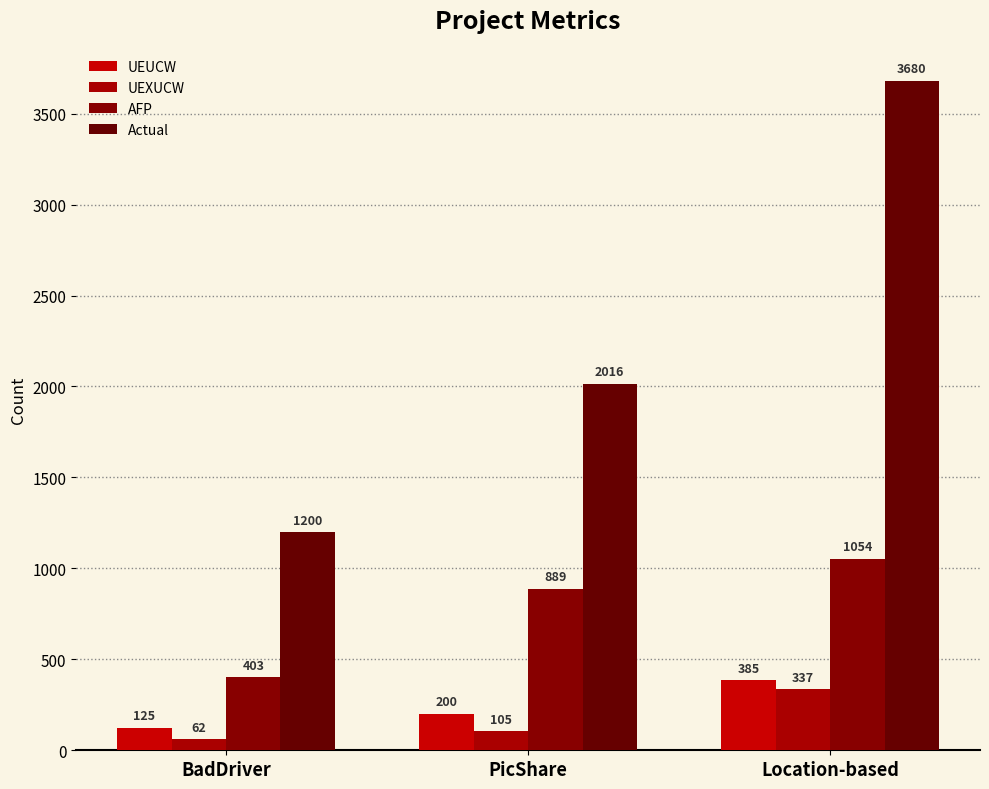

Which series has the widest spread of values?

Actual